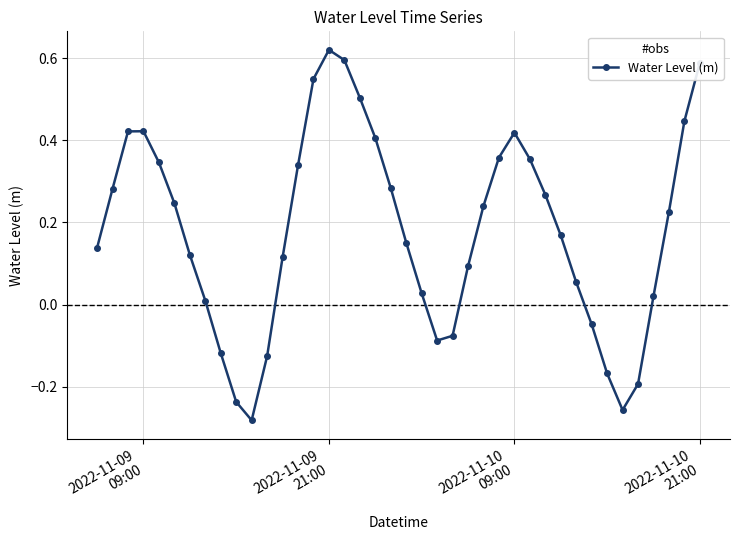

Is this an area chart (filled region under the line)?

No